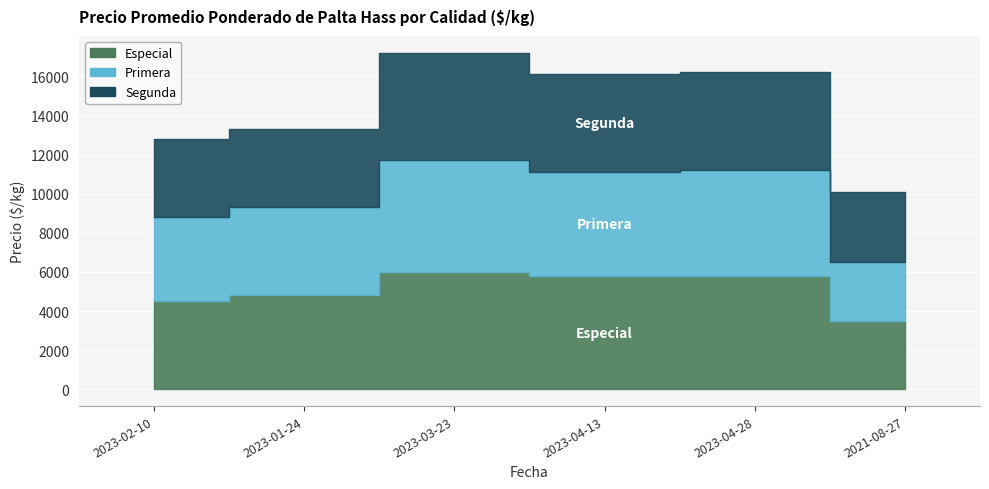

At how many categories does at least one series exceed 4099?

5